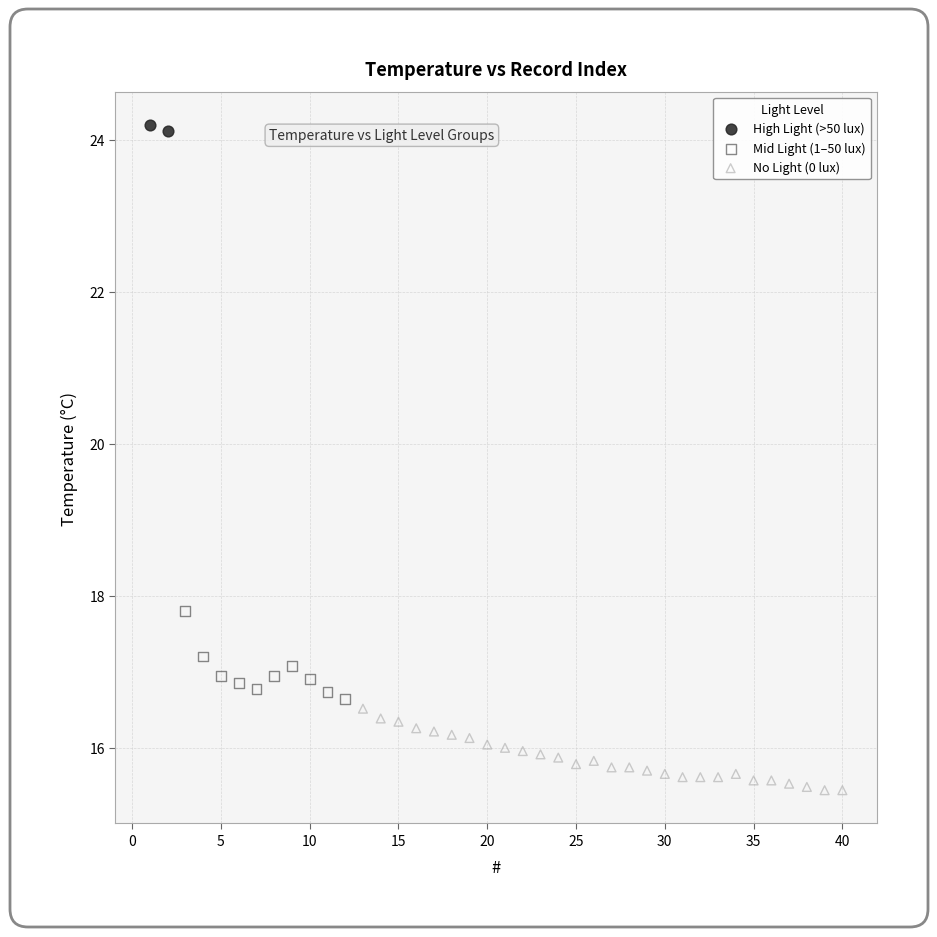

What are all the series names shown in the legend?

High Light (>50 lux), Mid Light (1–50 lux), No Light (0 lux)